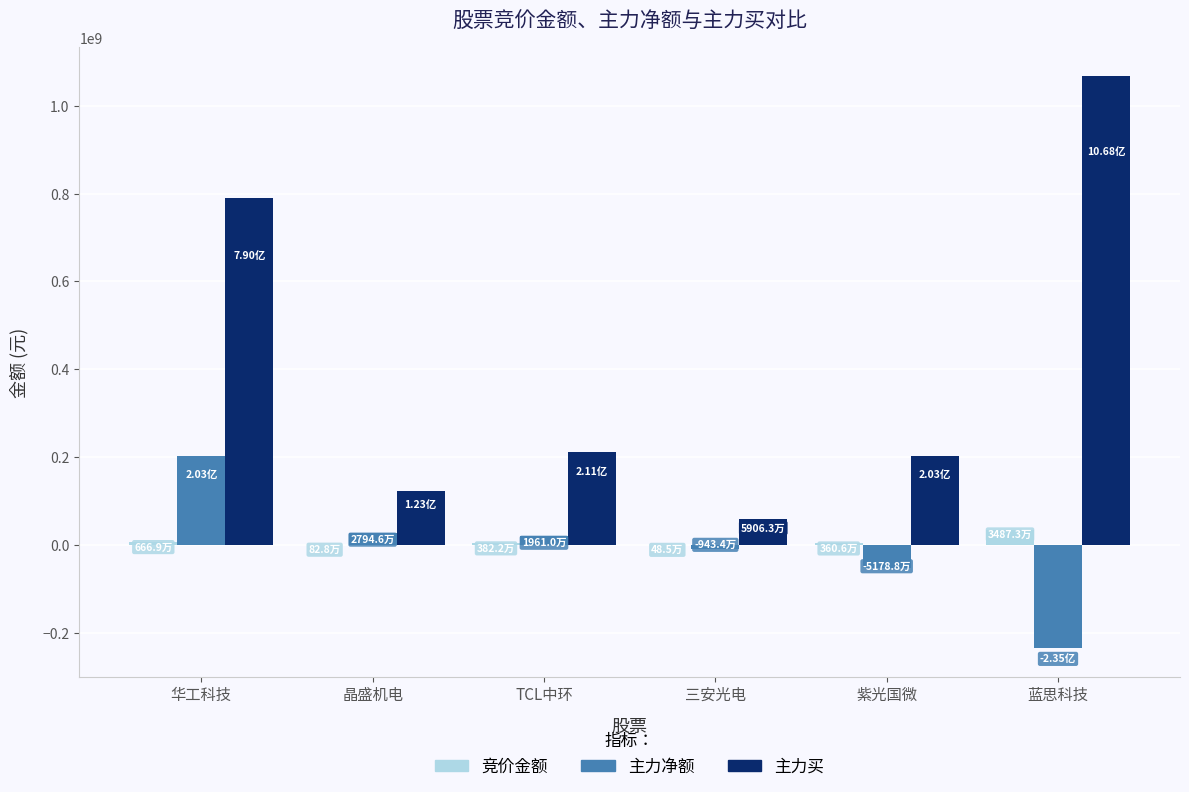

What is the difference between the 主力净额 values at 蓝思科技 and 晶盛机电?

263072399